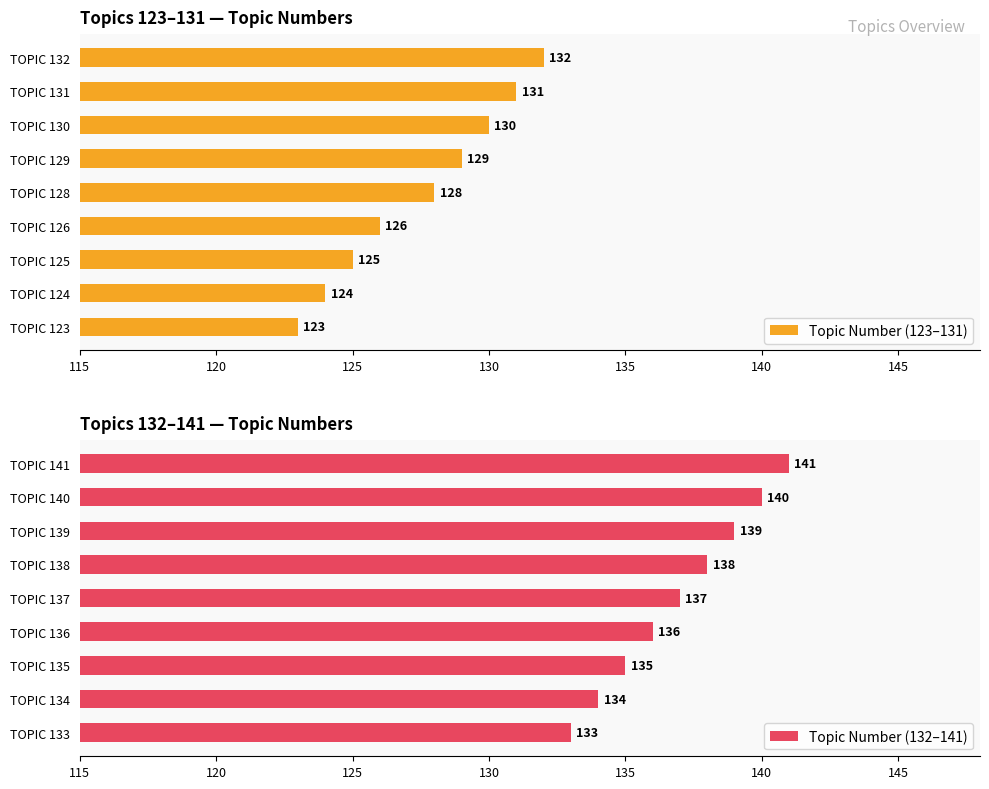

True or false: Topic Number (123–131) has a value of 123 at TOPIC 123.

True